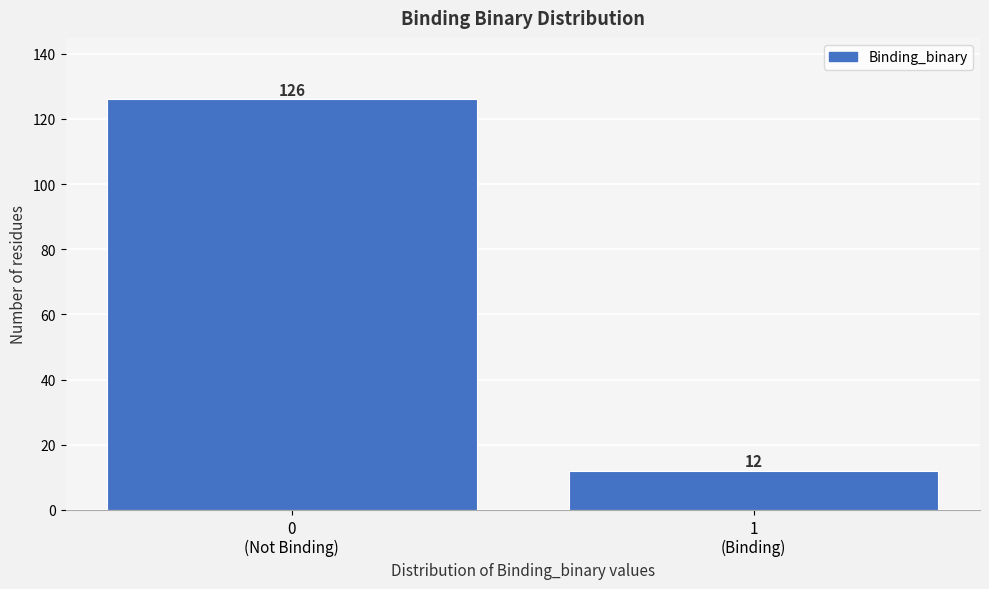

Reading right to left, extract all data points from this chart.

12	126